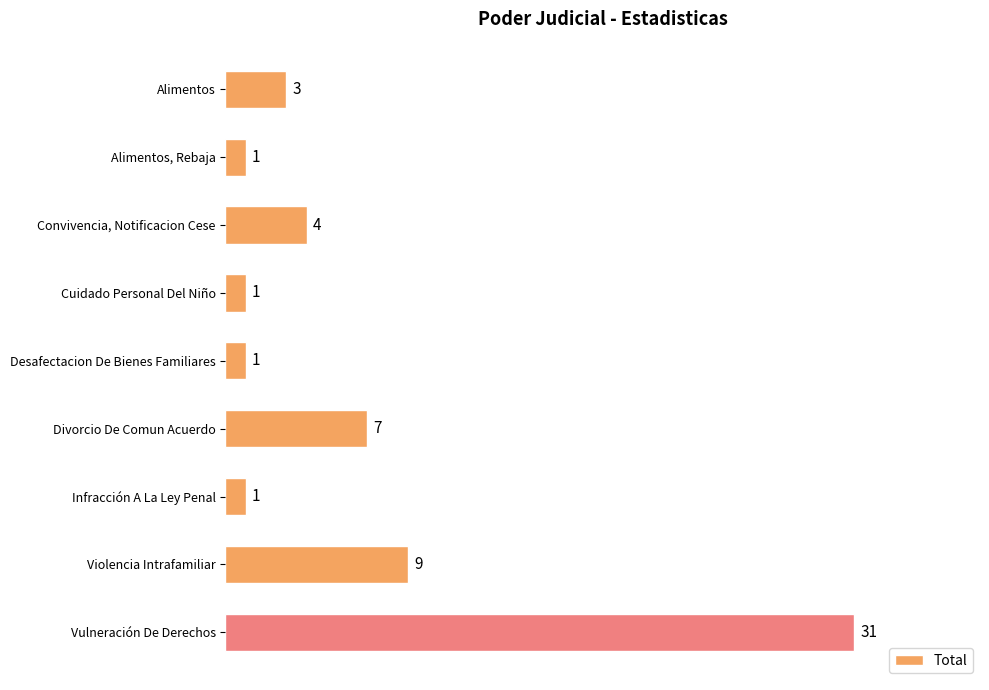

What is the change in value from Desafectacion De Bienes Familiares to Divorcio De Comun Acuerdo?

+6